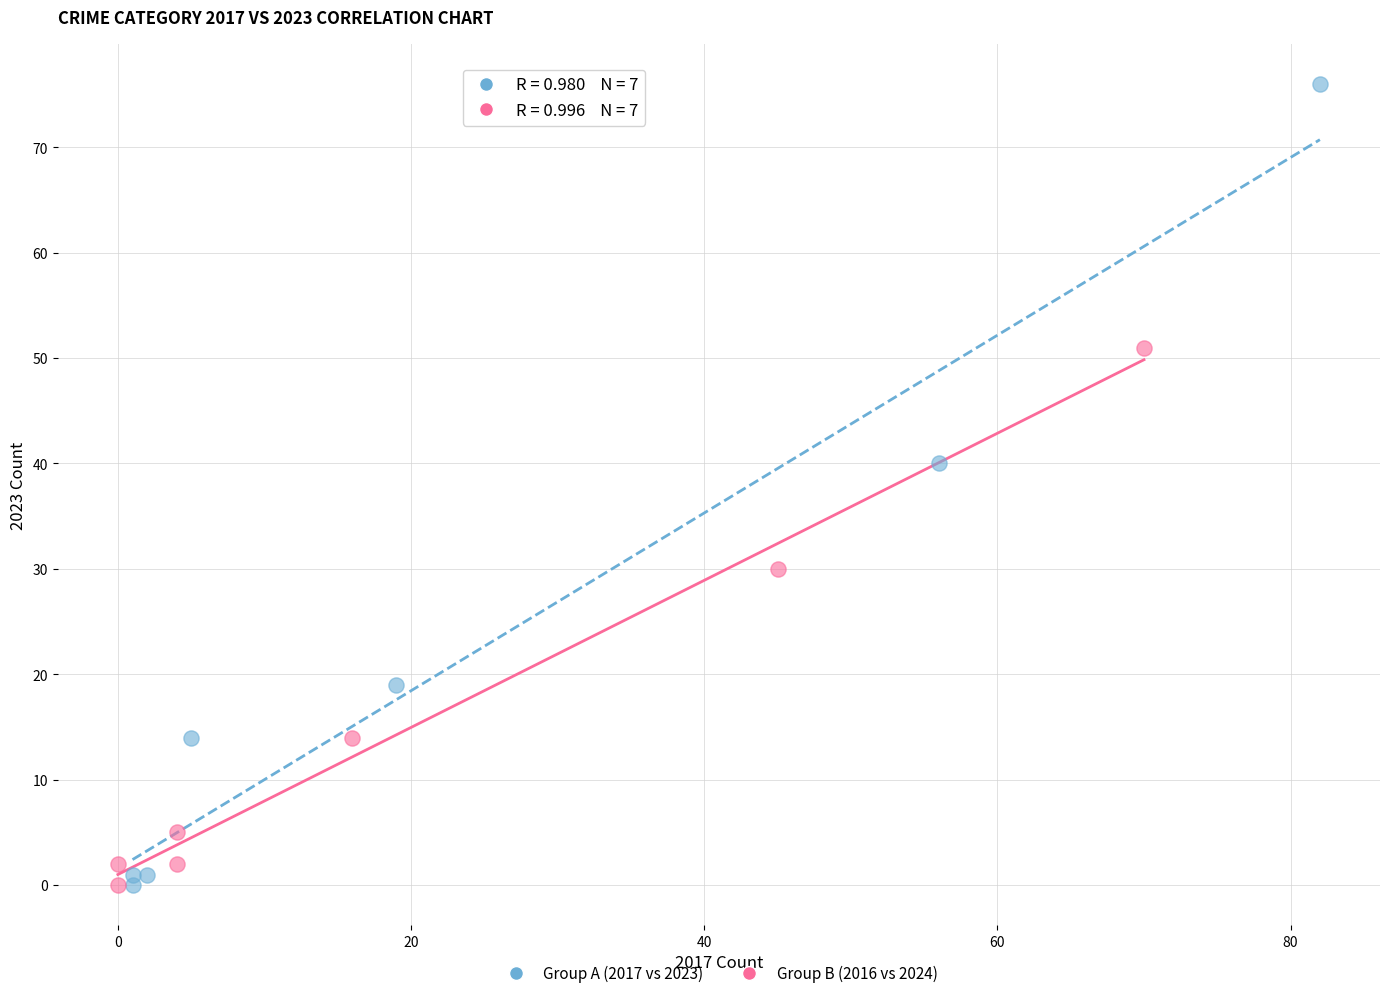

Which series has the widest spread of Y values?

Group A (2017 vs 2023)